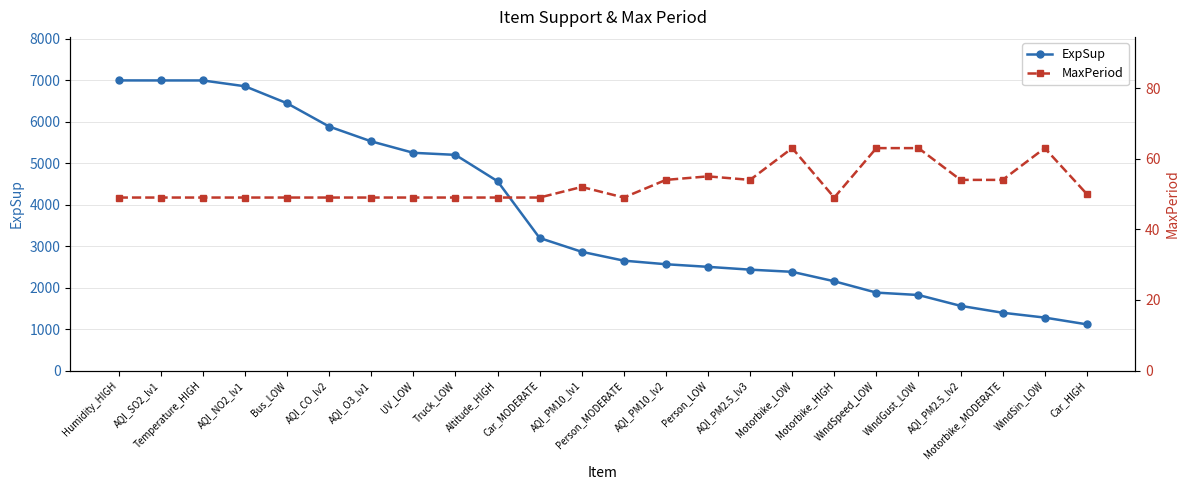

What is the minimum value for ExpSup?

1113.6